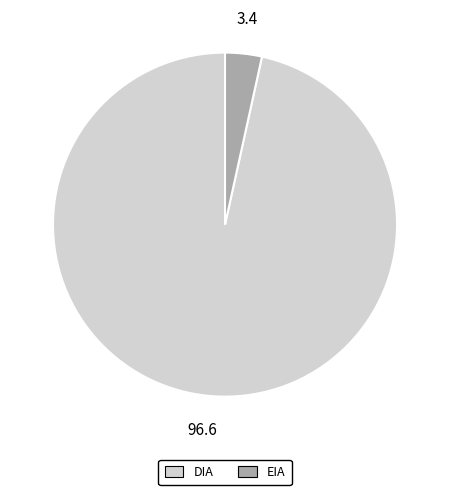

Rank the categories by value from lowest to highest.

EIA, DIA